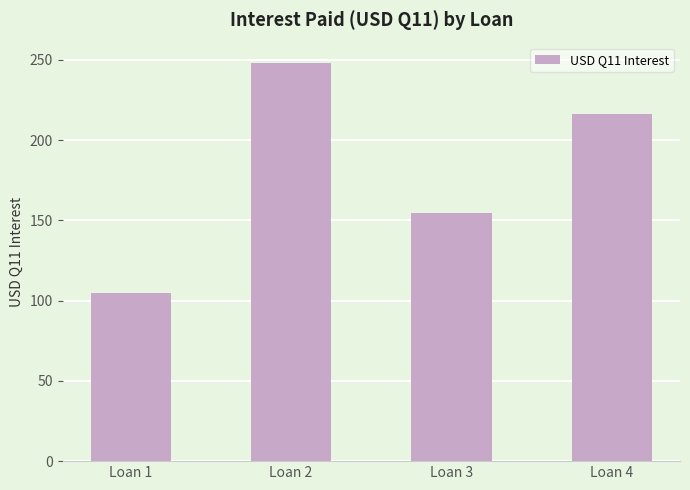

Reading right to left, transcribe all the data shown in this chart.

216.1	154.4	248.4	104.7